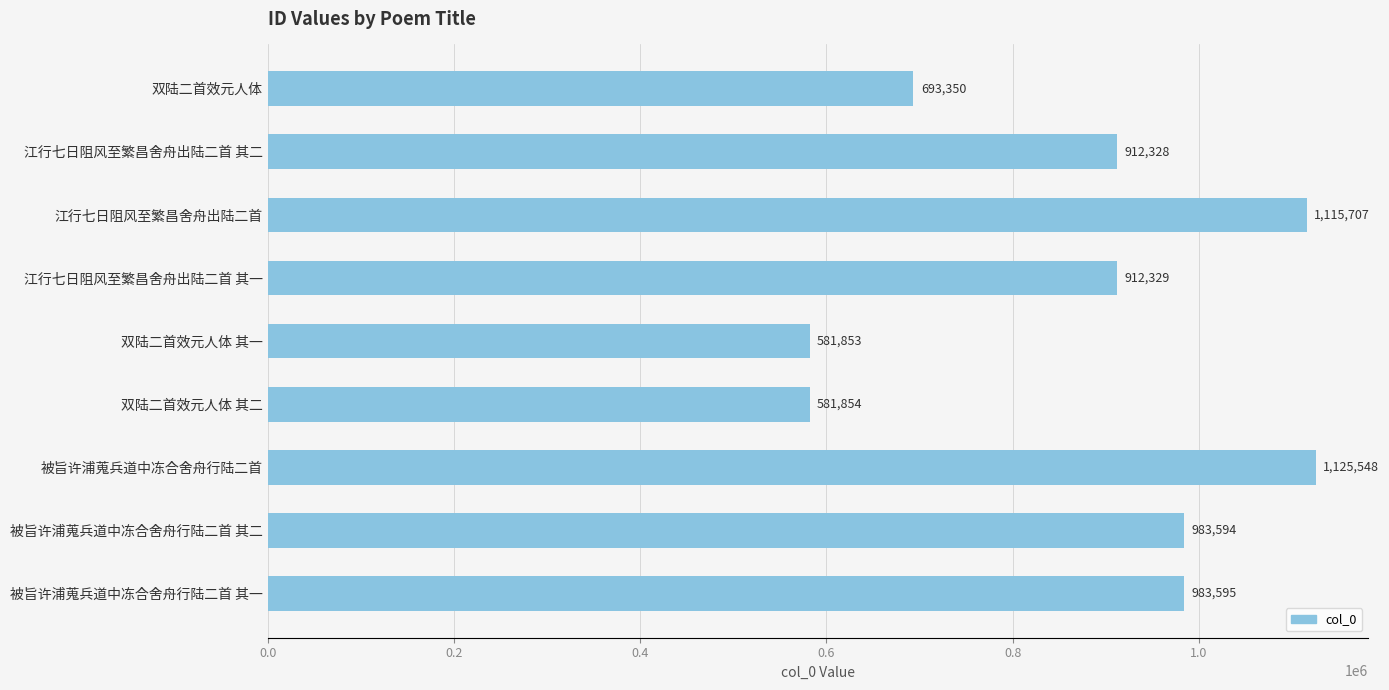

Which has a higher value, 被旨许浦蒐兵道中冻合舍舟行陆二首 or 双陆二首效元人体?

被旨许浦蒐兵道中冻合舍舟行陆二首